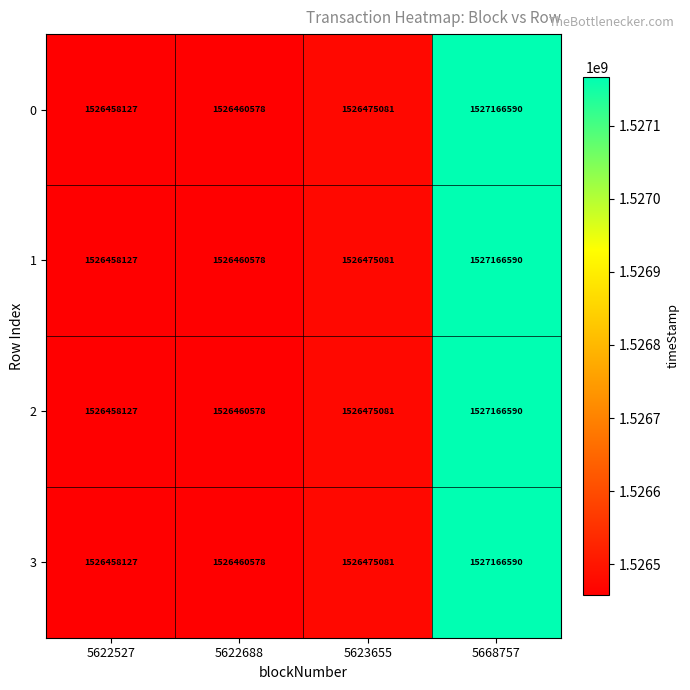

What is the smallest value displayed?

1526458127